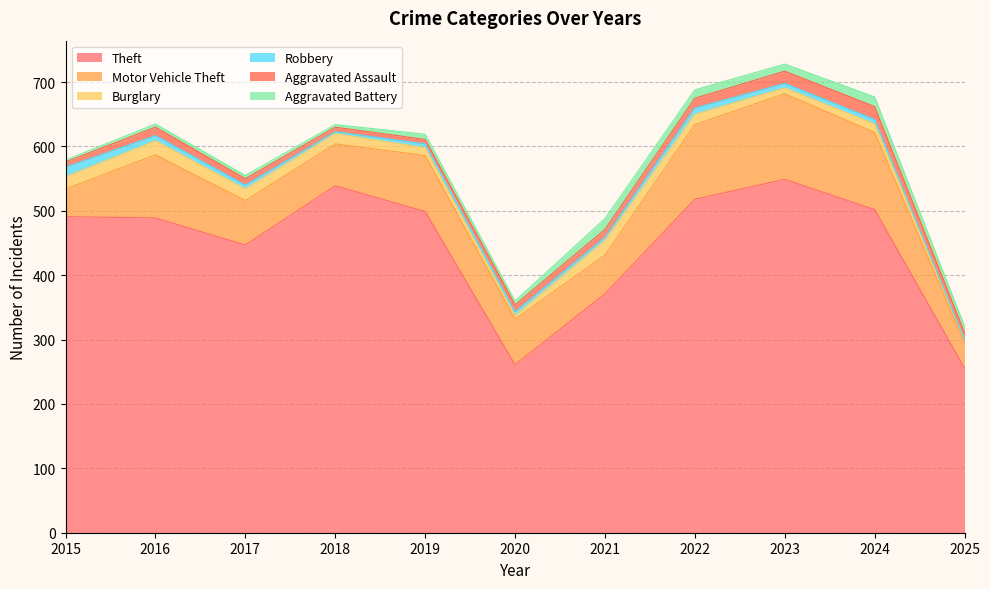

True or false: Aggravated Assault and Motor Vehicle Theft intersect in this chart.

False